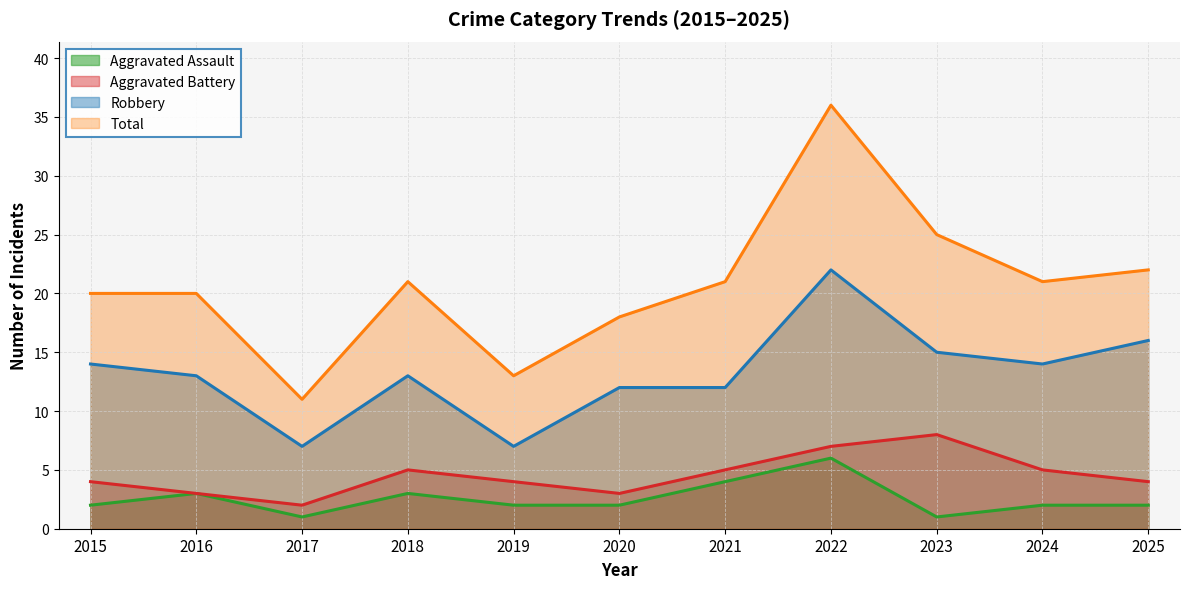

Which series has the largest total across all categories?

Total